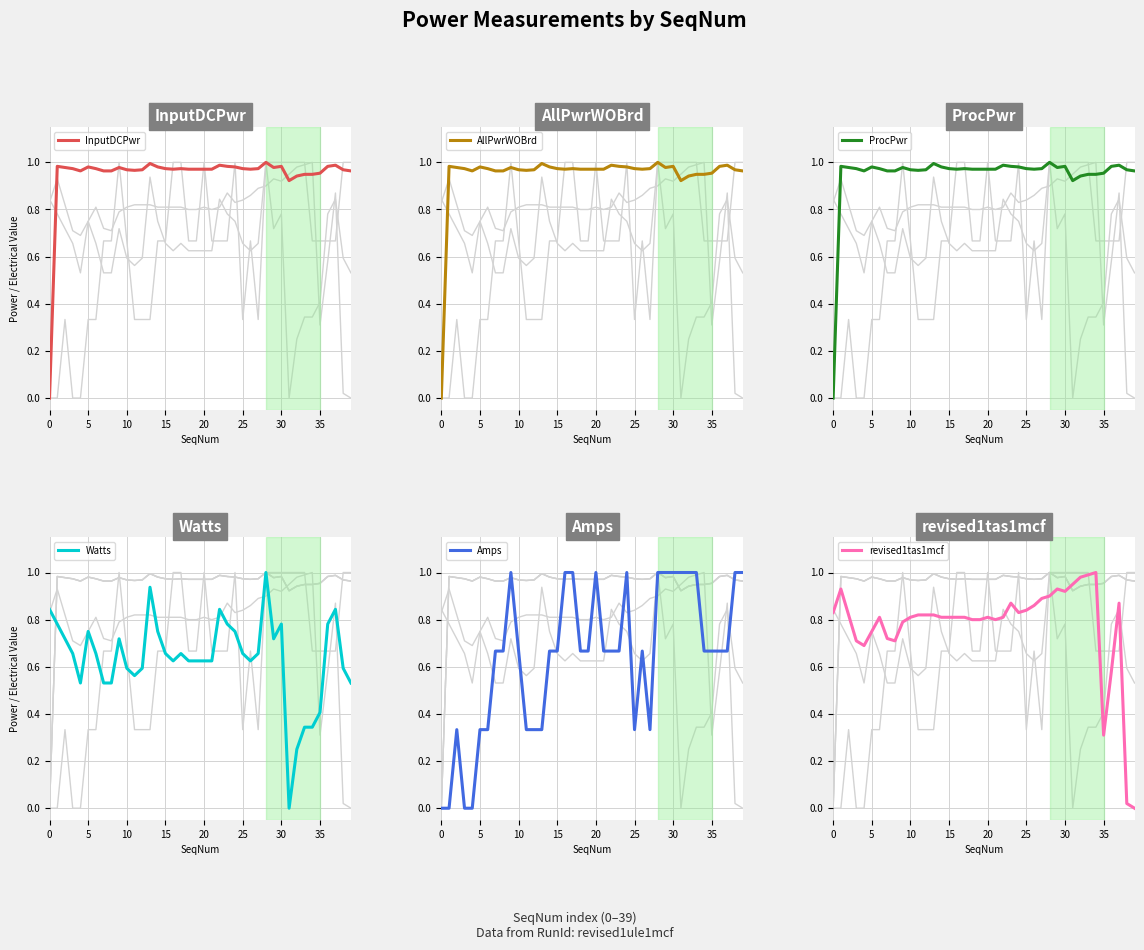

The value of Watts at 15 is 0.2. True or false?

False